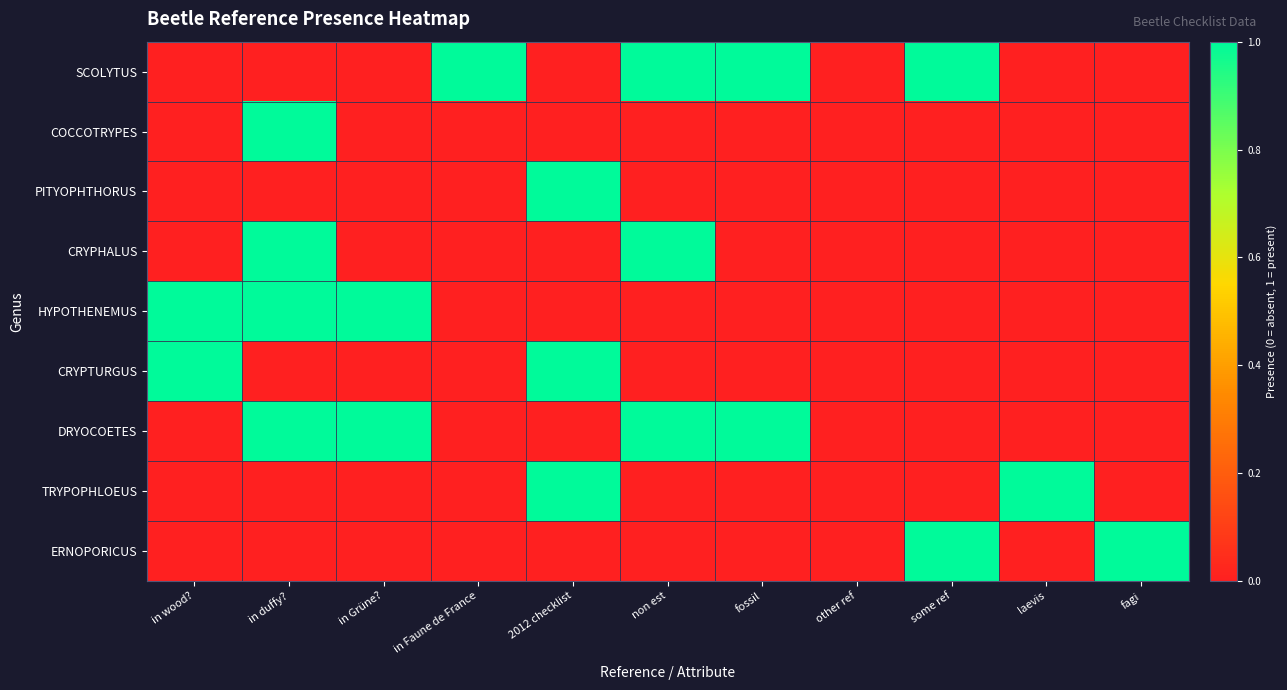

At how many categories does at least one series exceed 0?

10